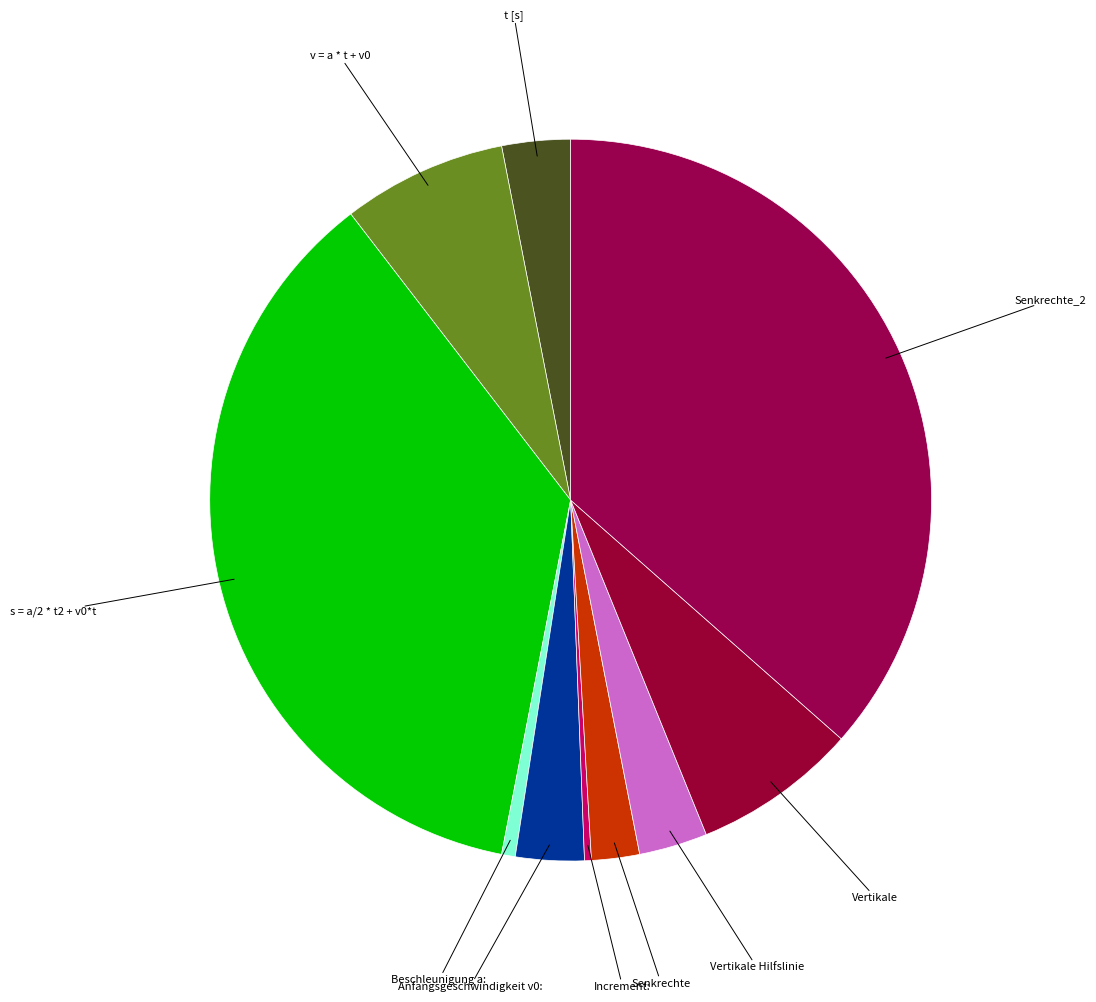

How many segments does this pie chart have?

10